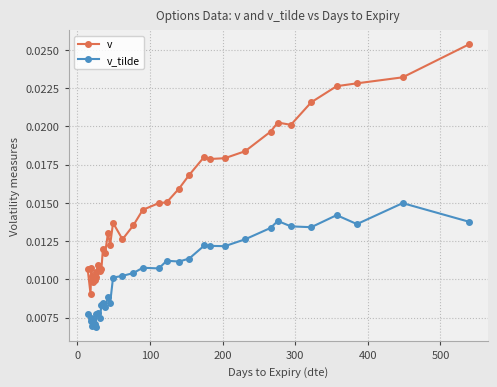

What are all the series names shown in the legend?

v, v_tilde